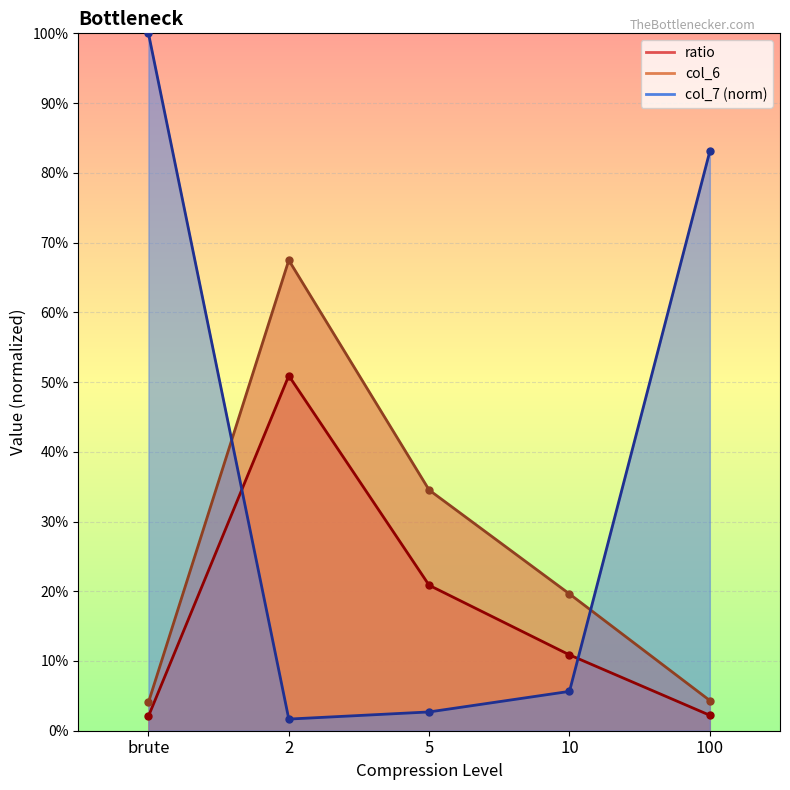

What is the label of the 2nd point from the right?

10